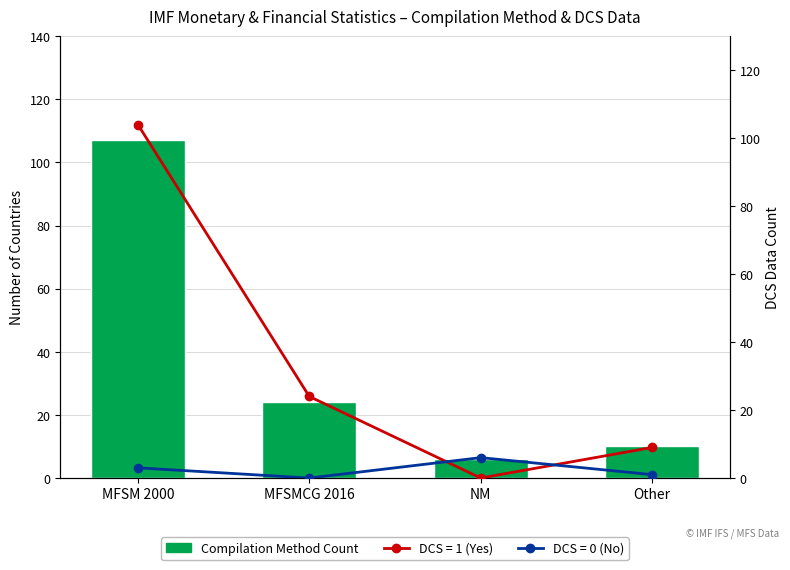

What value does the data have at NM?

6